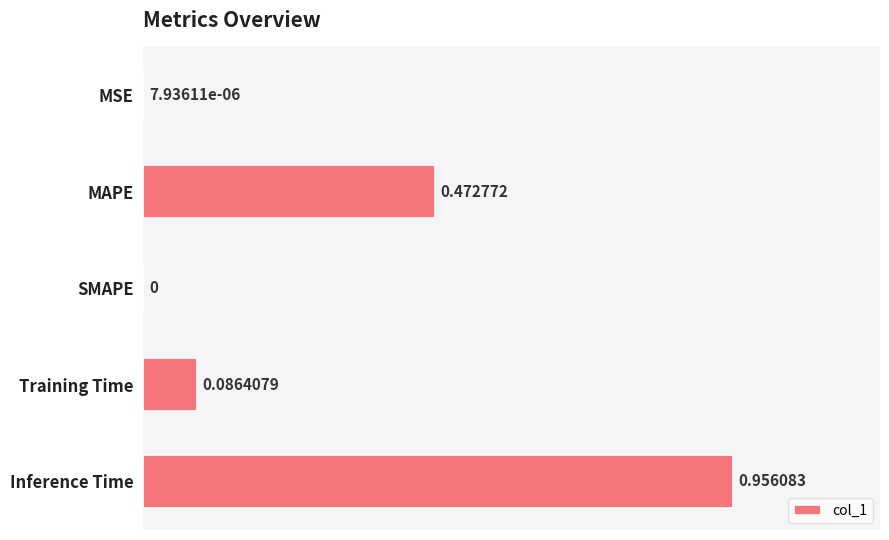

Where is the data nearest to the value 0?

SMAPE